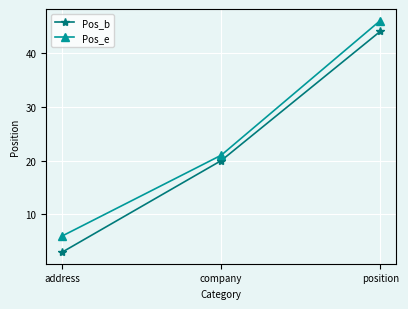

Rank the series by their maximum value, from lowest to highest.

Pos_b, Pos_e